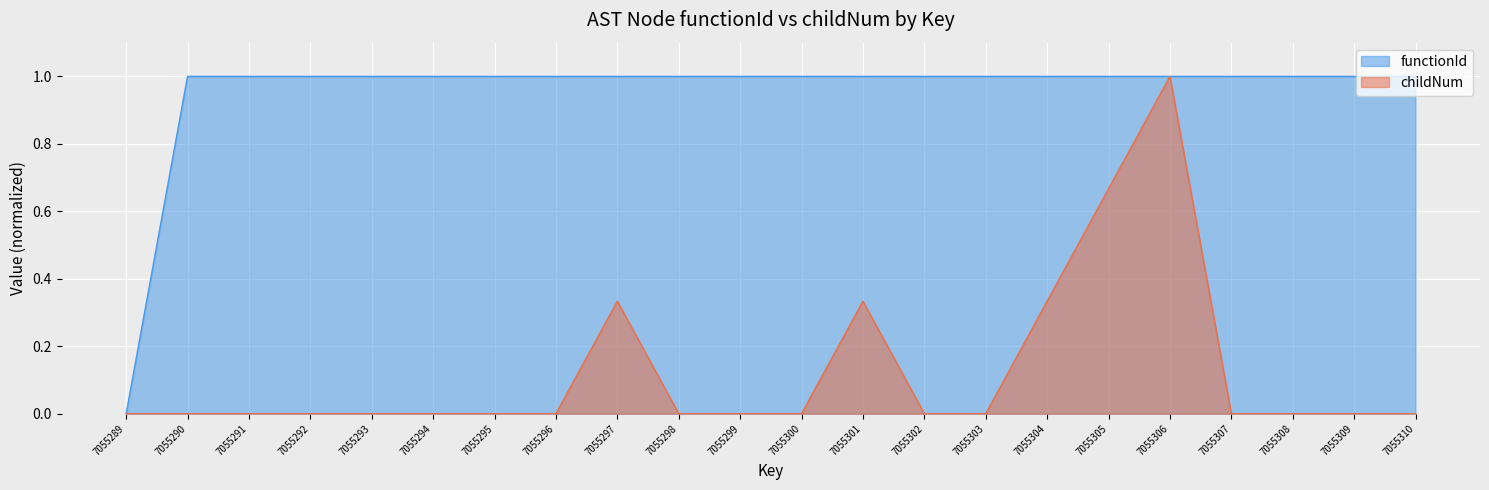

True or false: functionId and childNum cross at least once.

False